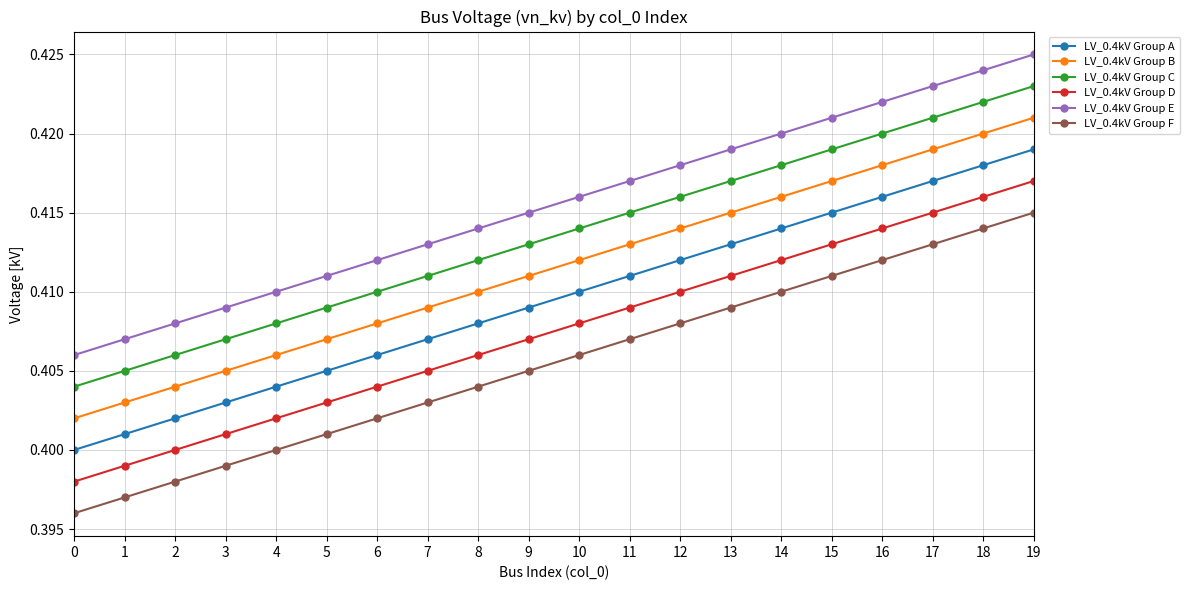

List the series in order of their peak value, highest first.

LV_0.4kV Group E, LV_0.4kV Group C, LV_0.4kV Group B, LV_0.4kV Group A, LV_0.4kV Group D, LV_0.4kV Group F